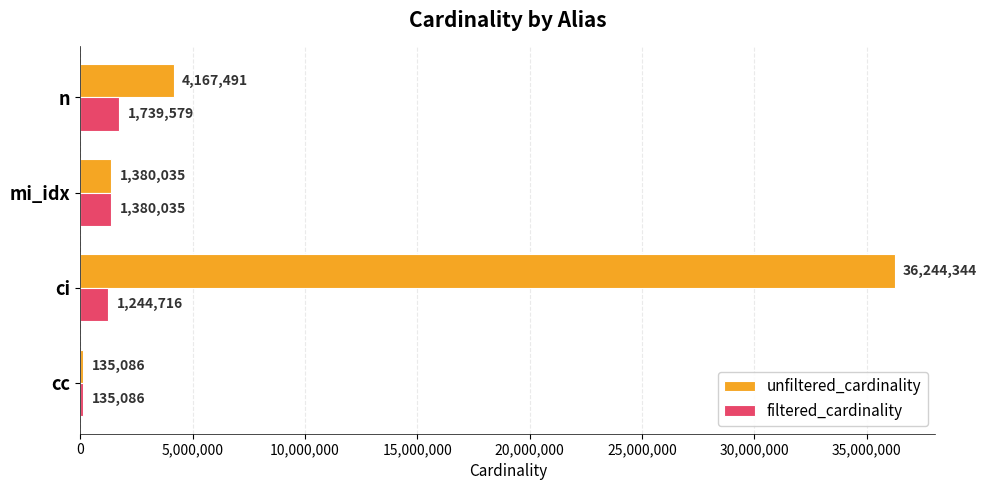

What is the sum of all unfiltered_cardinality values?

41926956